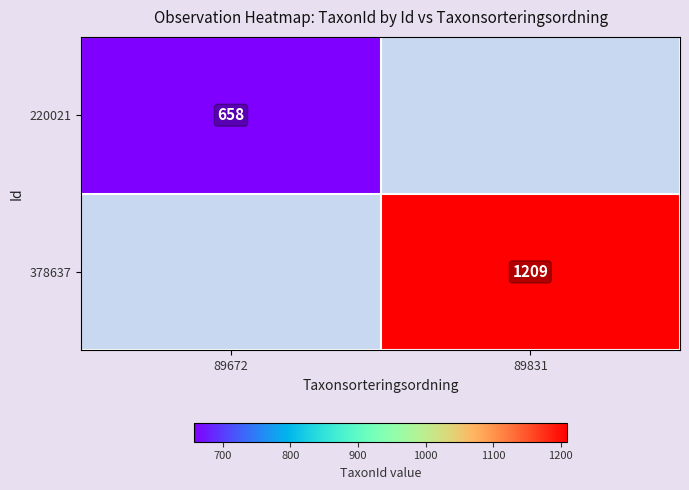

What is the maximum value shown in the chart?

1209.0